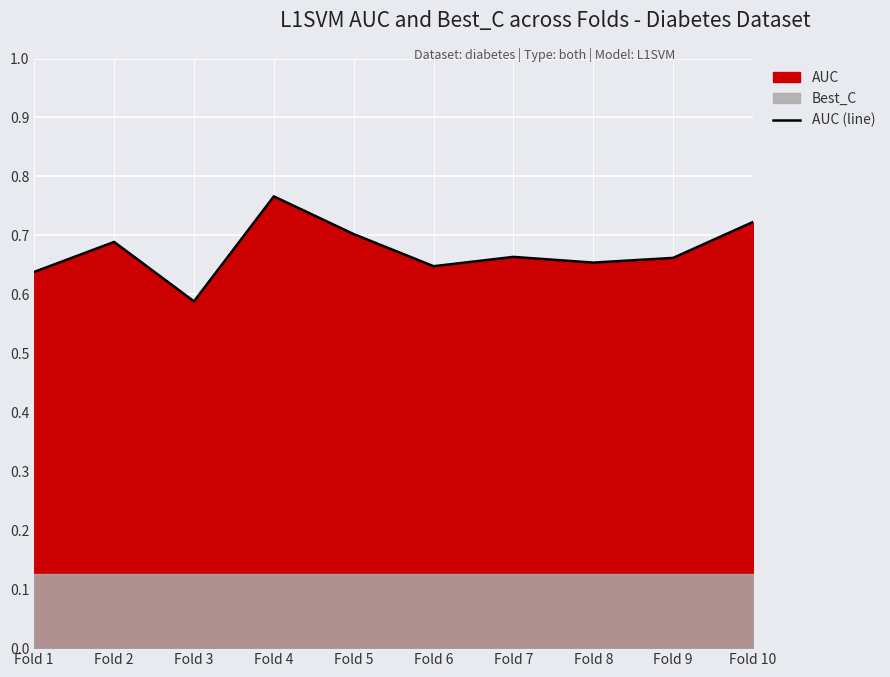

Rank the categories by value from lowest to highest.

Fold 3, Fold 1, Fold 6, Fold 8, Fold 9, Fold 7, Fold 2, Fold 5, Fold 10, Fold 4